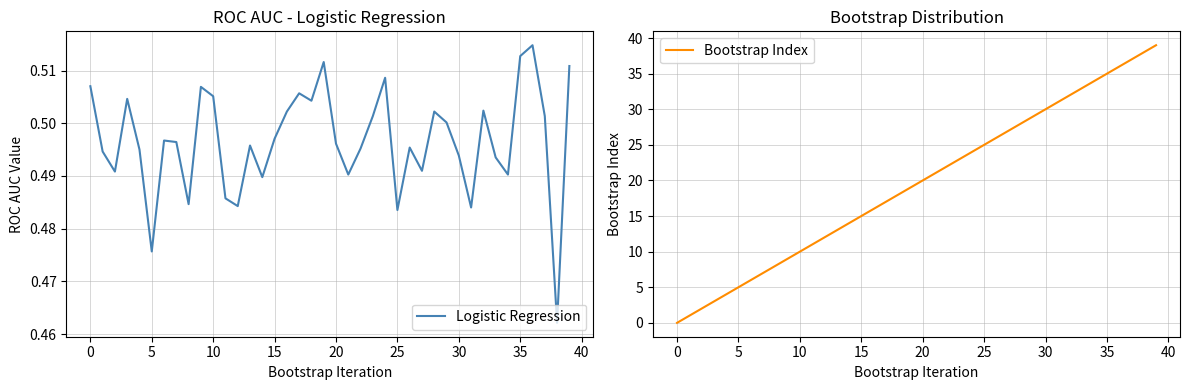

What is the value of the Bootstrap Index point at the 6th from the left?

5.0